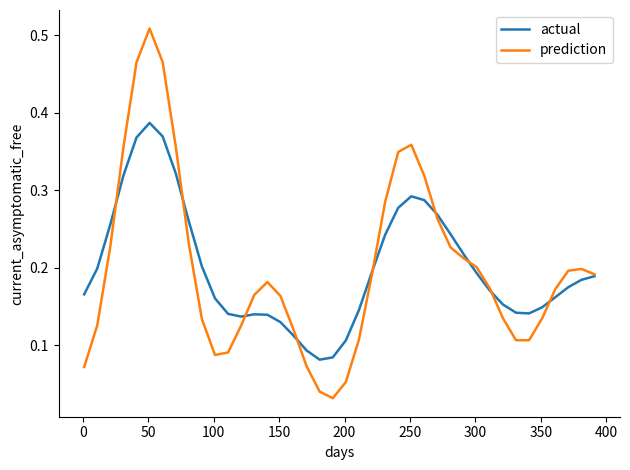

Which series has the widest spread of values?

prediction